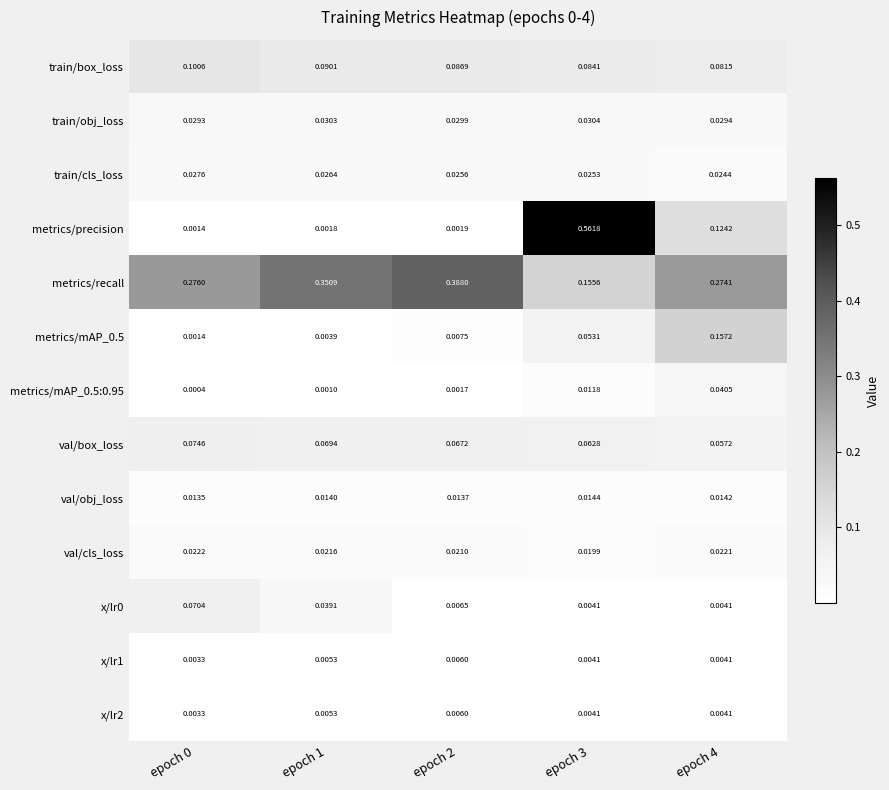

Is the value of val/box_loss at epoch 2 greater than the value of metrics/recall at epoch 1?

No